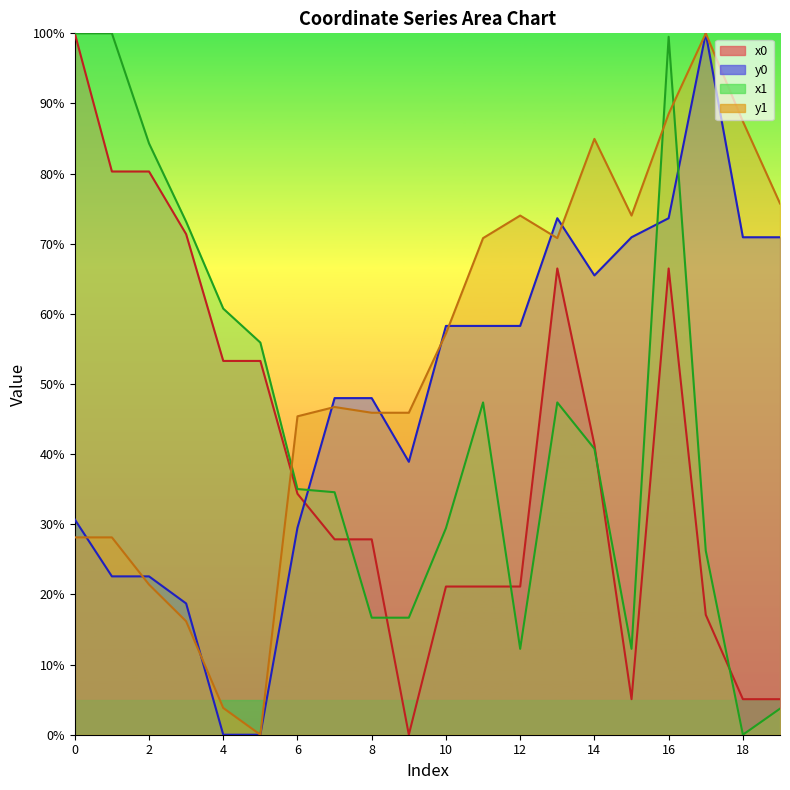

Where is the first local minimum for x0?

9